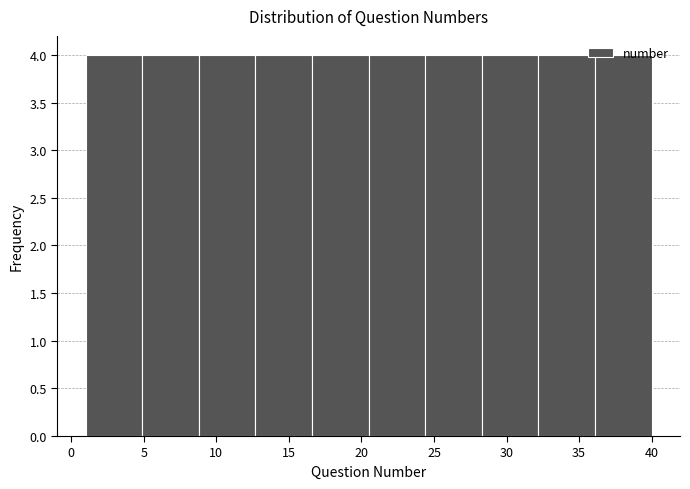

How tall is the bar that spans 1.0 to 4.9 on the x-axis? Neither the bar edges nor the heights are printed on the chart, so give them approximately, as read against the axes.

4